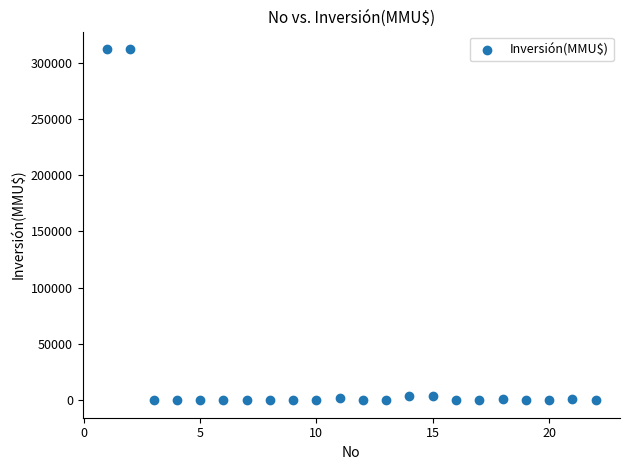

What is the range of Y values (max minus min)?

312000